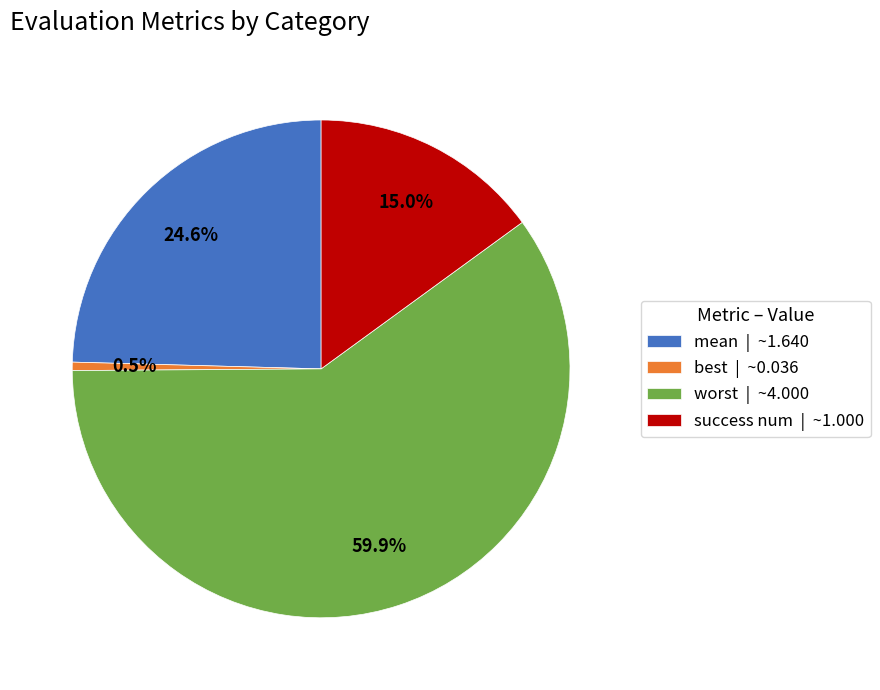

Rank the categories by value from highest to lowest.

worst, mean, success num, best